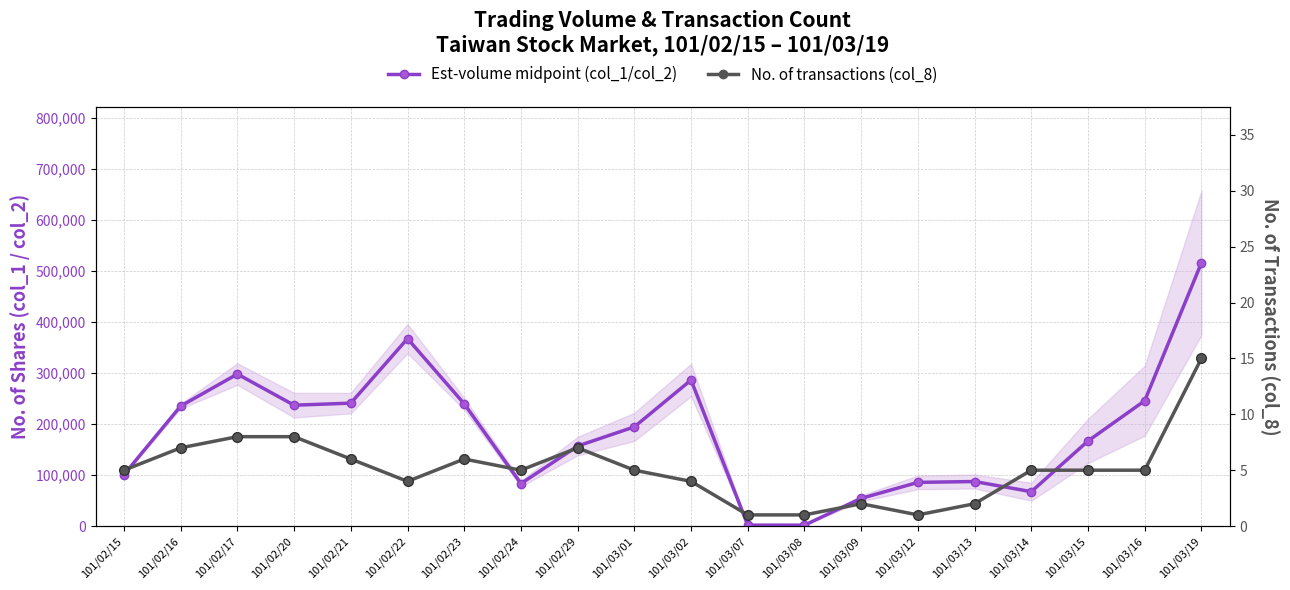

At which category does Est-volume midpoint (col_1/col_2) reach its first local valley?

101/02/20